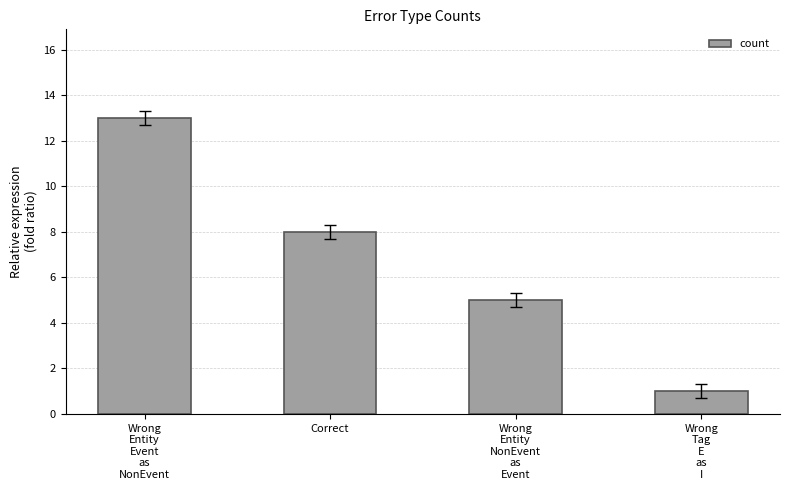

How many data points are less than 8?

2